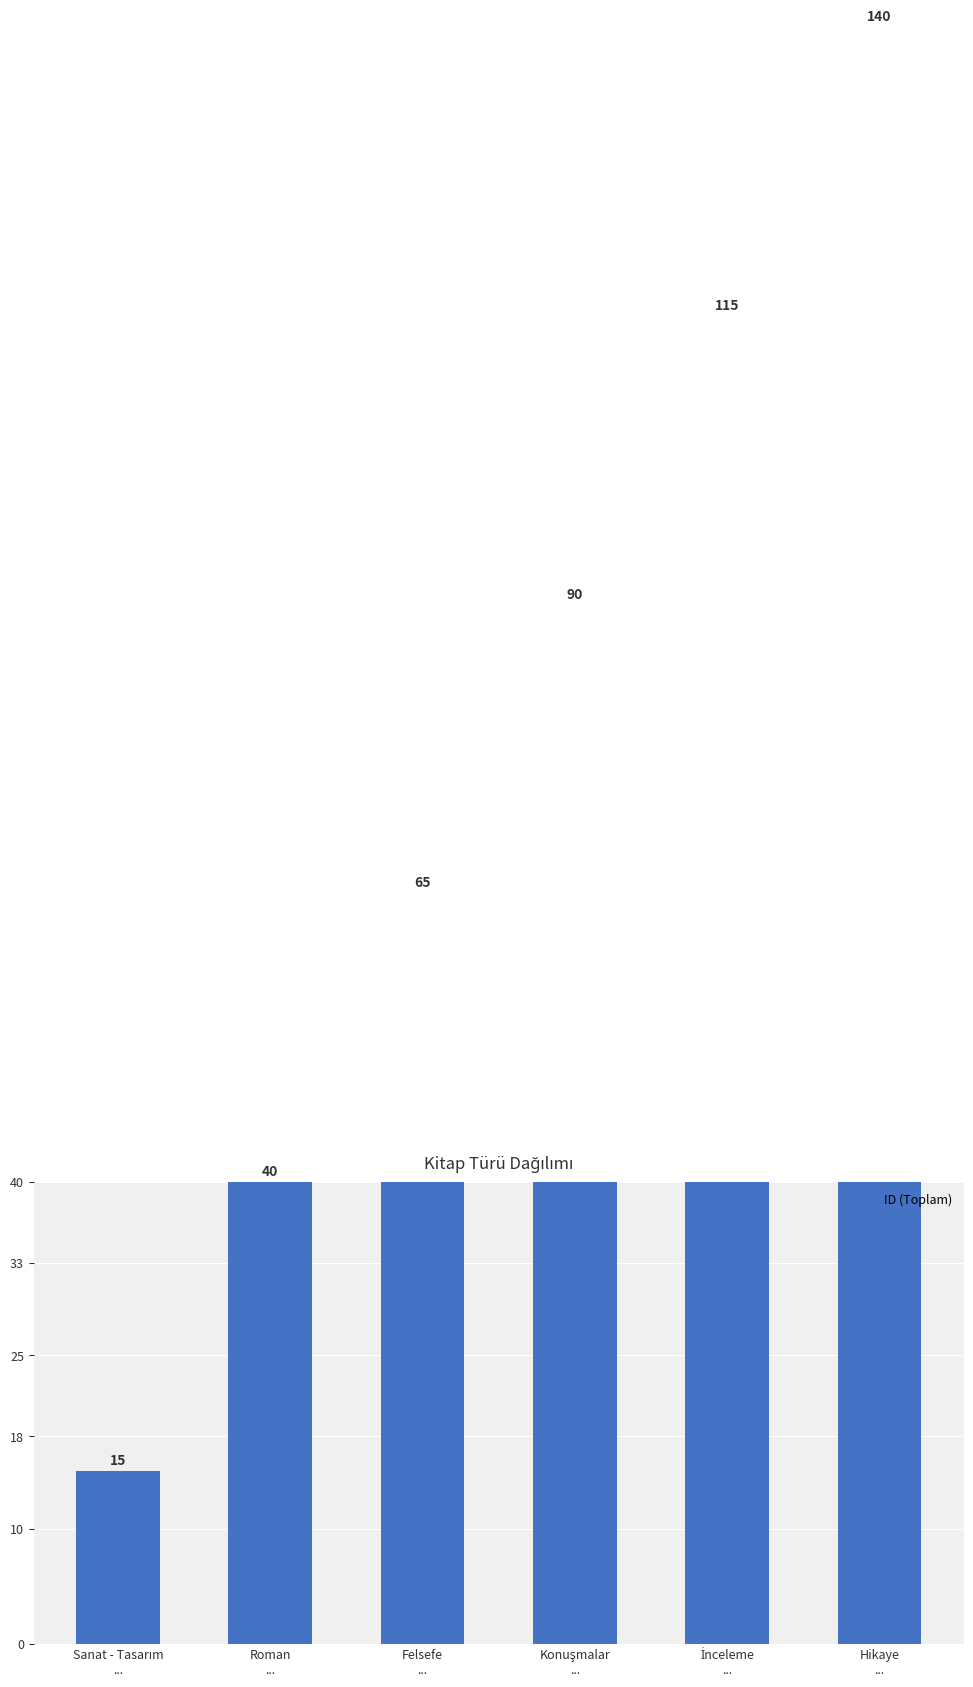

List the labels in order of value, smallest first.

Sanat - Tasarım
..., Roman
..., Felsefe
..., Konuşmalar
..., İnceleme
..., Hikaye
...